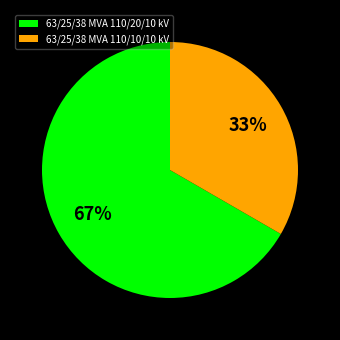

Does any single category account for the majority?

Yes